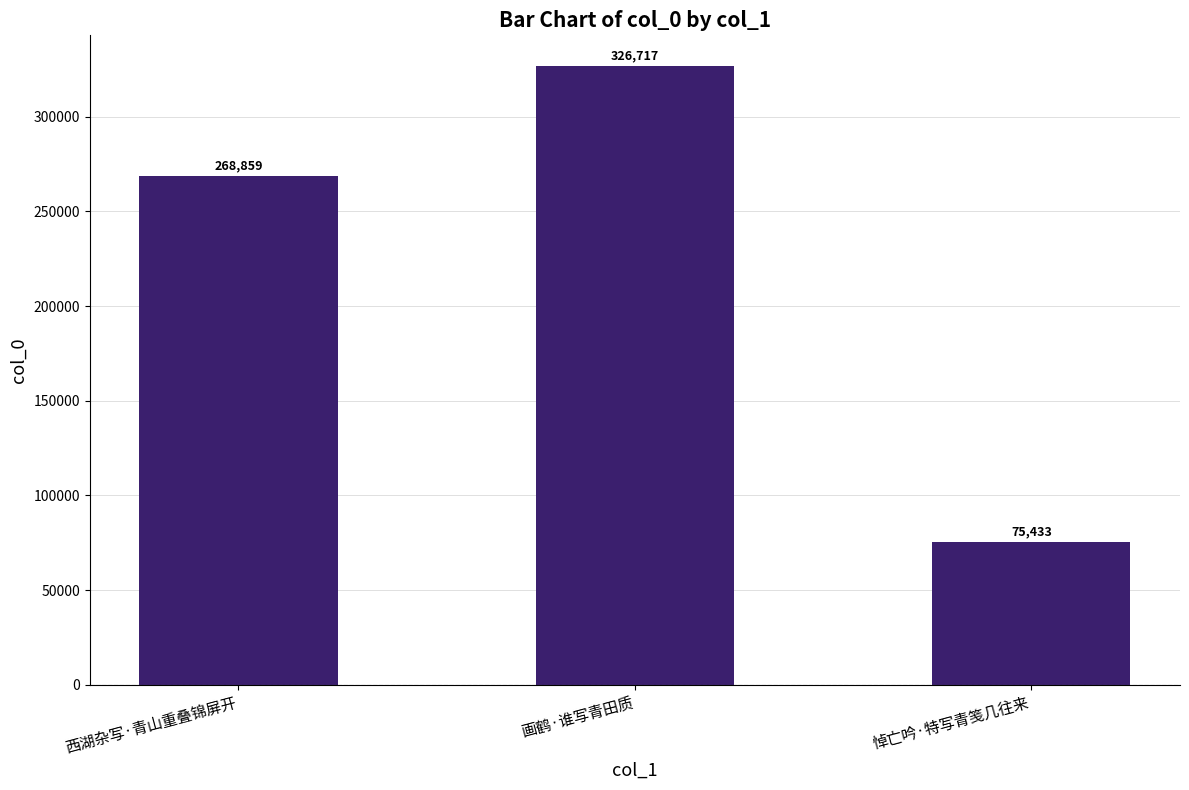

Reading left to right, transcribe all the data shown in this chart.

268859	326717	75433